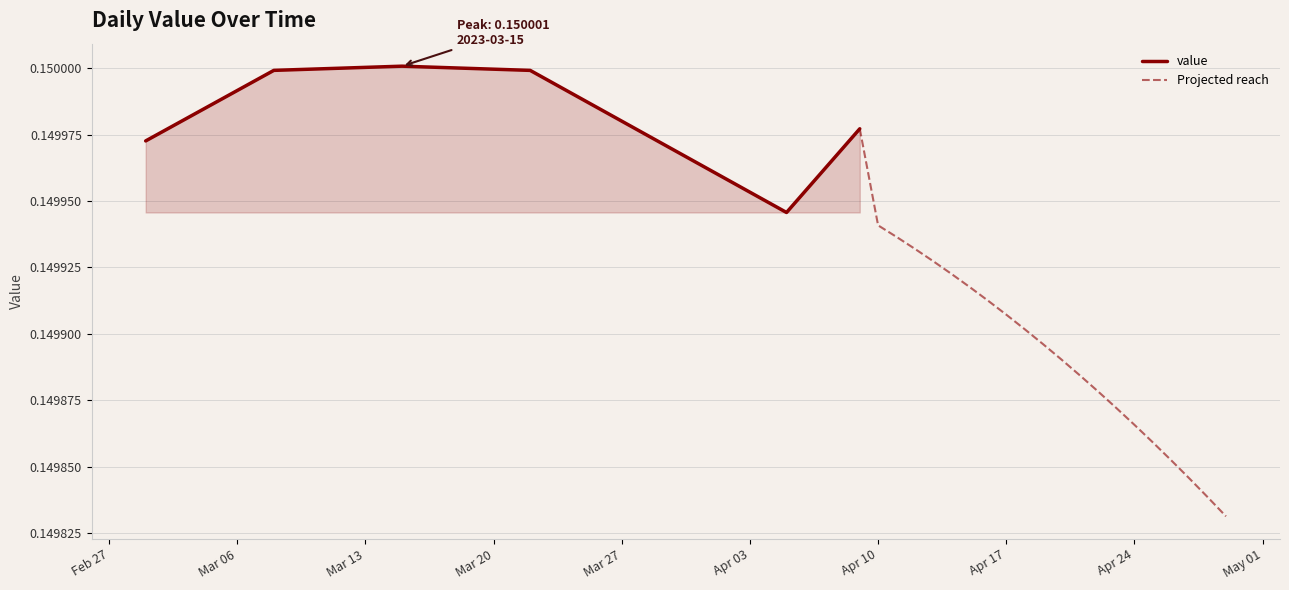

The chart shows a value of 0.1 at 2023-04-07. True or false?

False